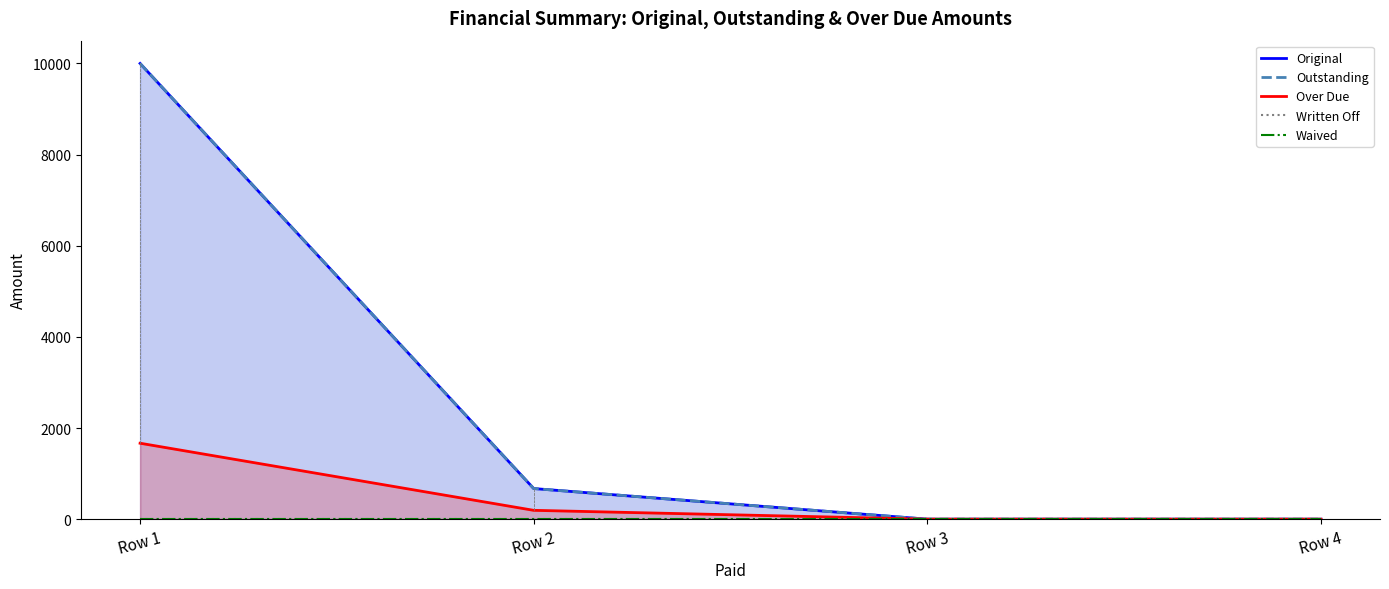

True or false: Original has more than 1 interior local peaks.

False